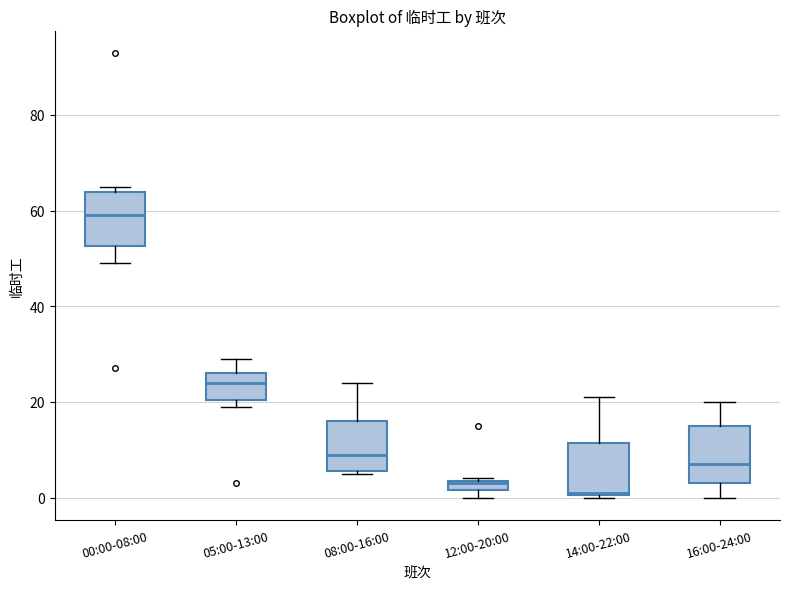

Which box has the highest median line?

00:00-08:00